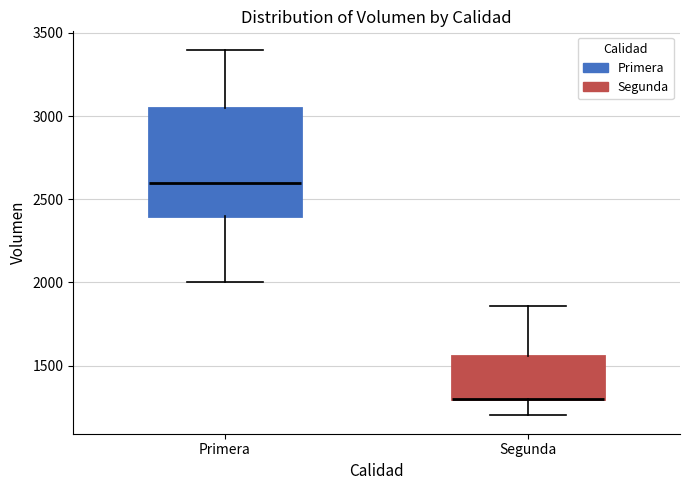

Reading left to right, read every box against the y-axis: the position of its median line, the range the box covers, and the ends of its whiskers. The values are not printed on the chart, so give them approximately, as read against the axis.

Primera: median 2600, box 2400 to 3050, whiskers 2000 to 3400
Segunda: median 1300 (drawn on the box's lower edge), box 1300 to 1550, whiskers 1200 to 1850